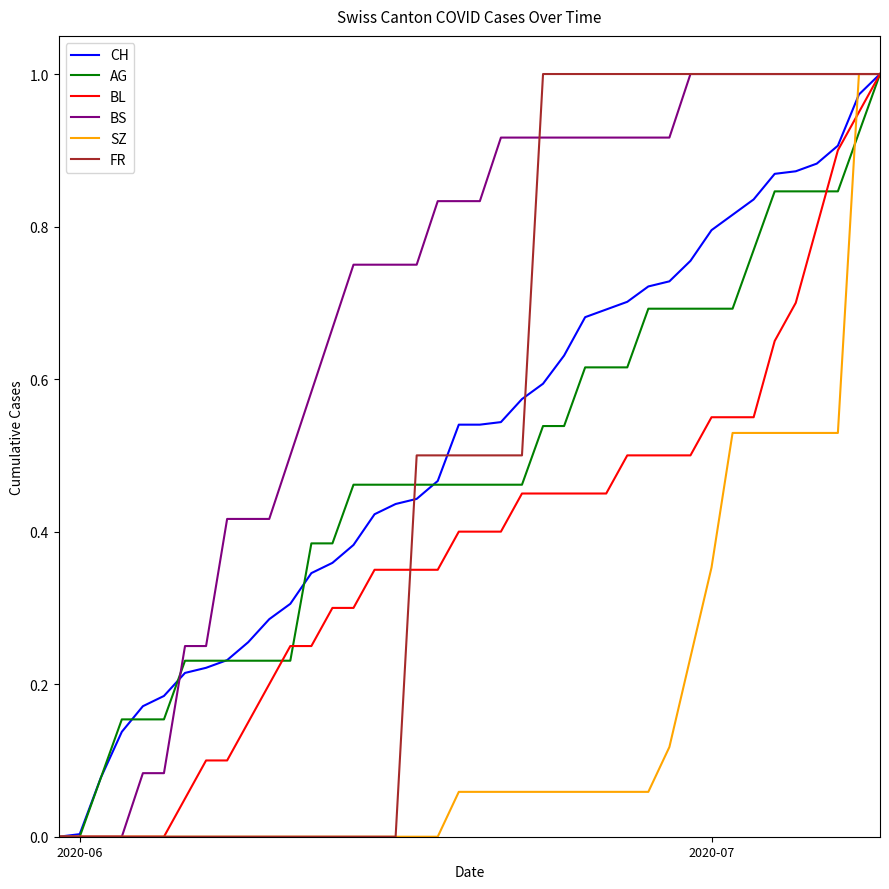

Does the chart display data point markers on the line(s)?

No